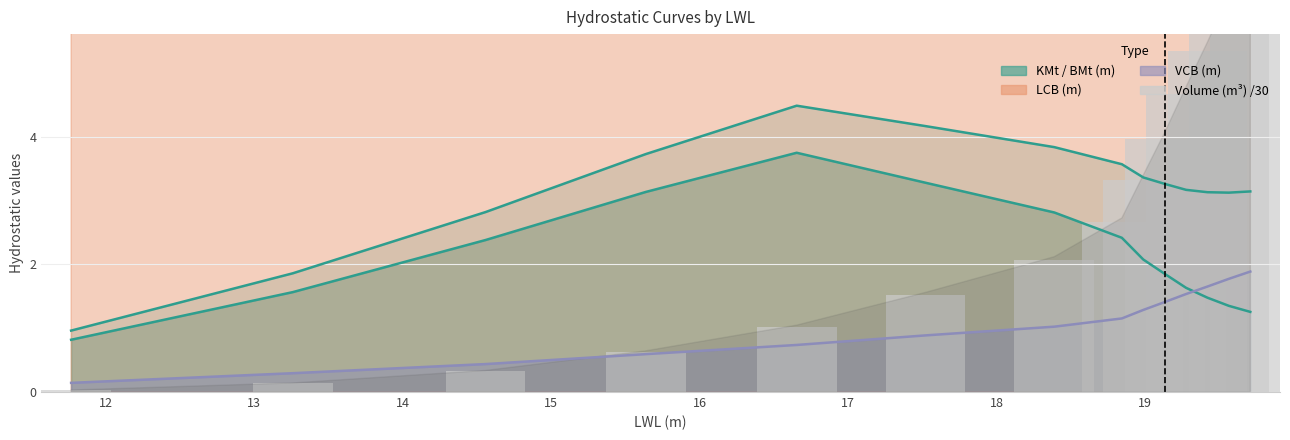

Reading left to right, what are all the values shown in this chart?

0.0	0.1	0.3	0.6	1.0	1.5	2.1	2.7	3.3	4.0	4.7	5.3	6.1	6.8